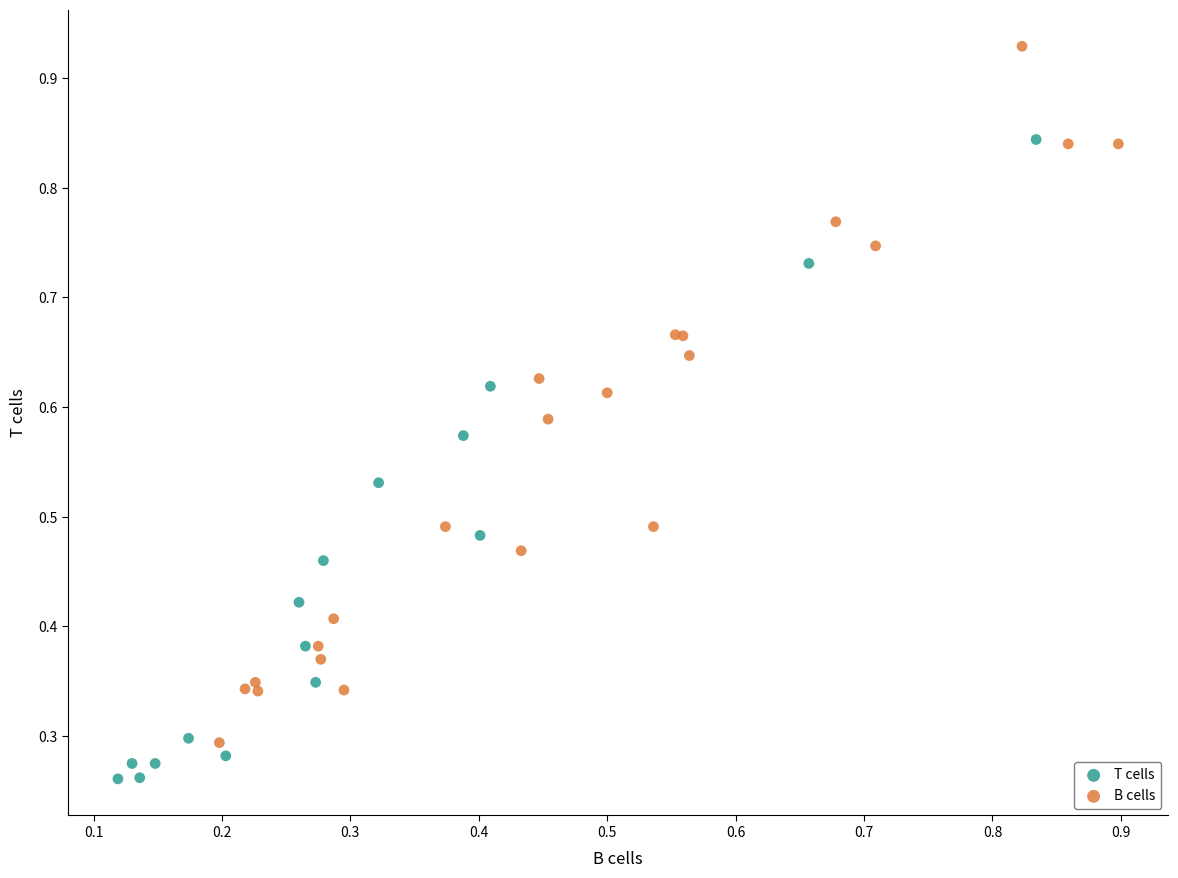

Which series contains the highest Y value?

B cells